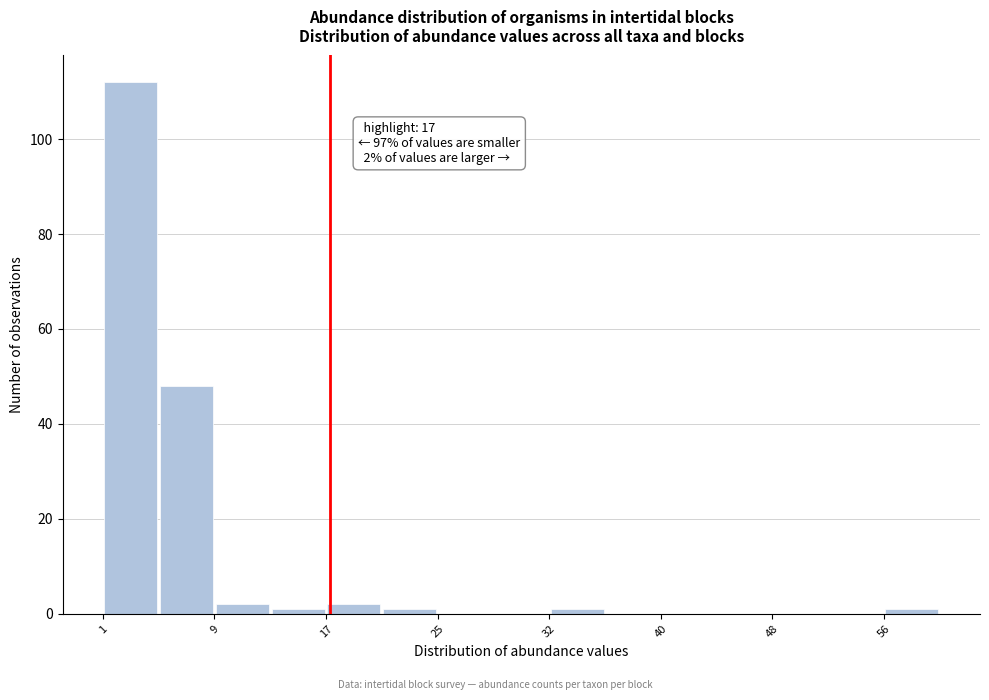

Read against the x-axis, roughly where is the centre of the tallest bar?

3